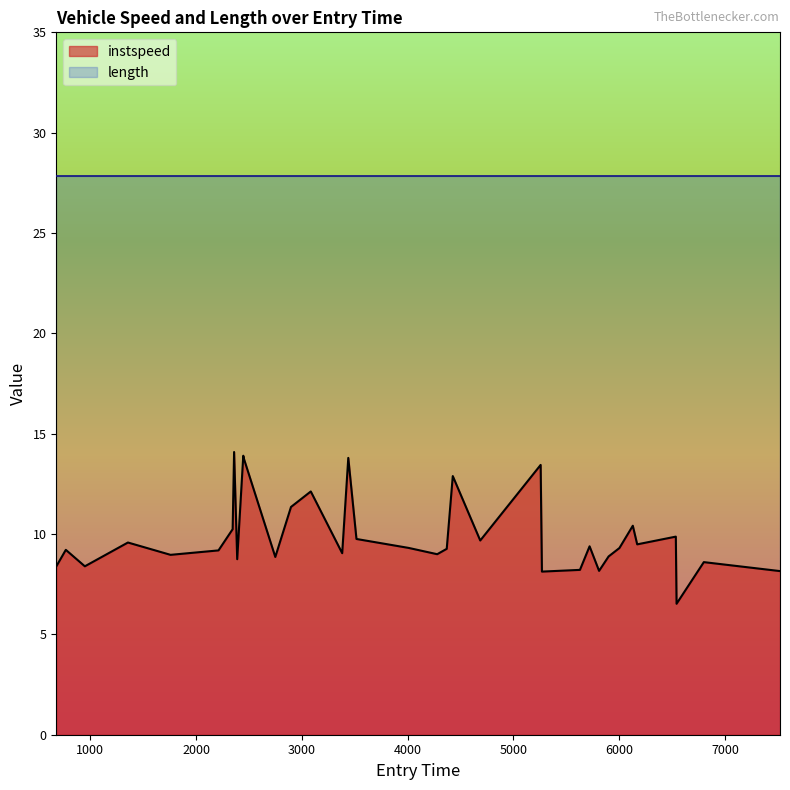

Reading right to left, list all the values displayed in this chart.

8.2	8.6	6.5	9.9	9.5	10.4	9.3	8.9	8.2	9.4	8.2	8.1	13.4	9.7	12.9	9.3	9.0	9.3	9.8	13.8	9.0	12.1	11.3	8.9	13.7	13.9	8.7	14.1	10.2	9.2	9.0	9.6	8.4	9.2	8.4